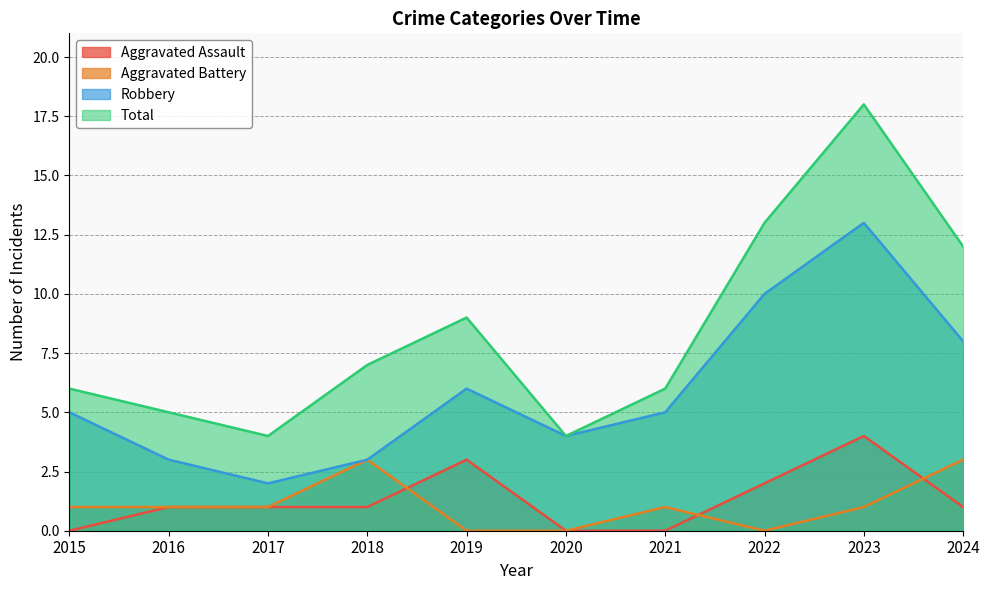

At which category does Total reach its first local peak?

2019